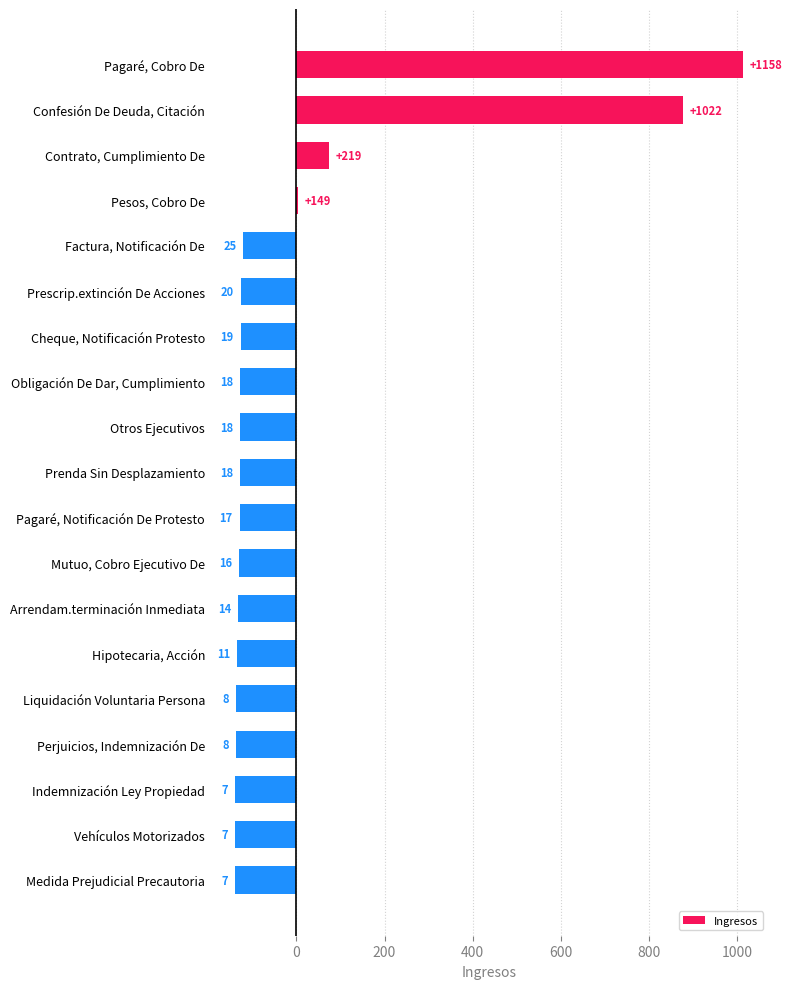

What is the maximum value shown in the chart?

1012.7